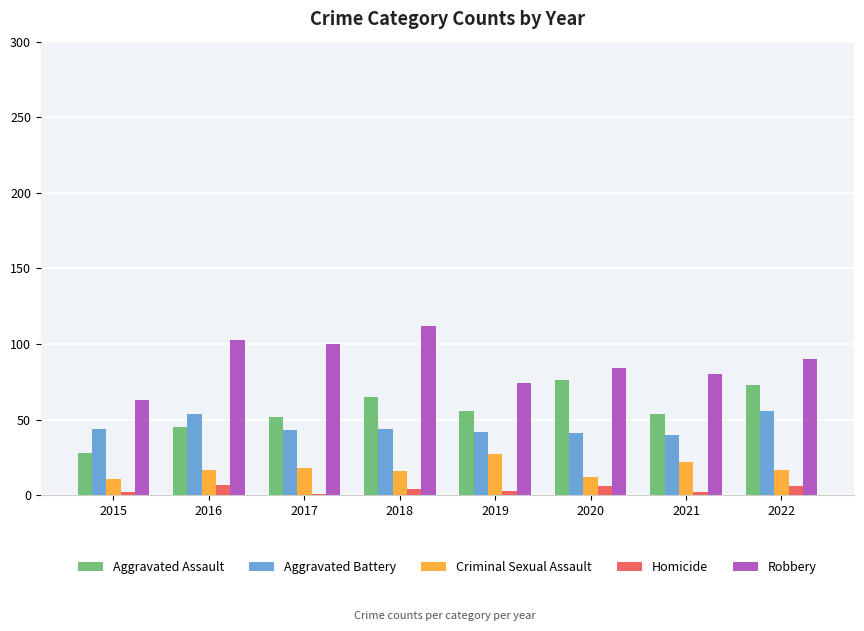

Which category has the lowest value in the Aggravated Assault series?

2015